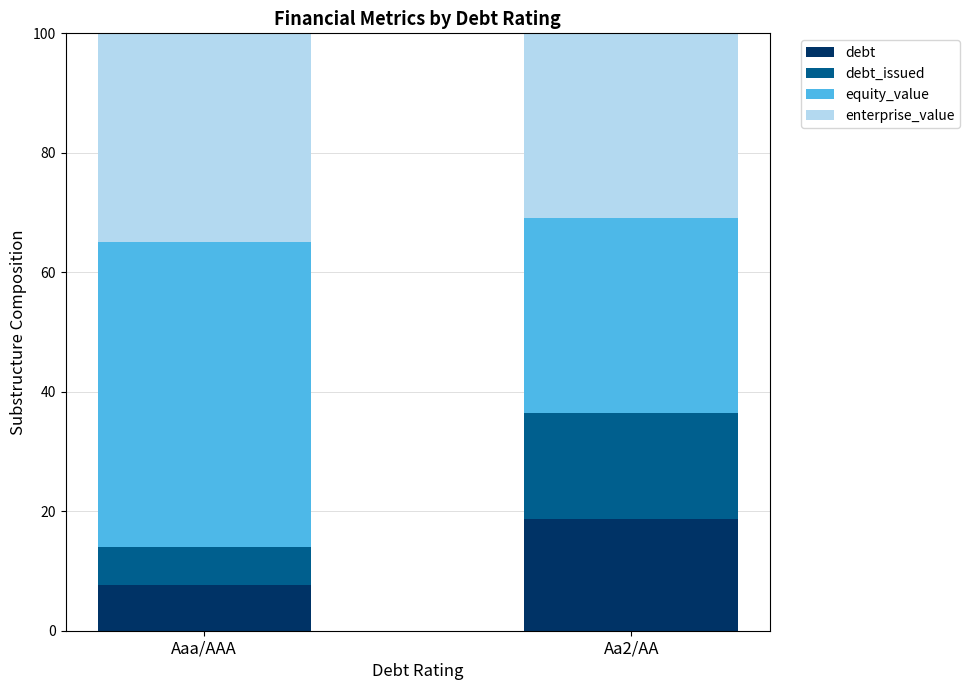

What is the total value across all series at Aa2/AA?

100.0